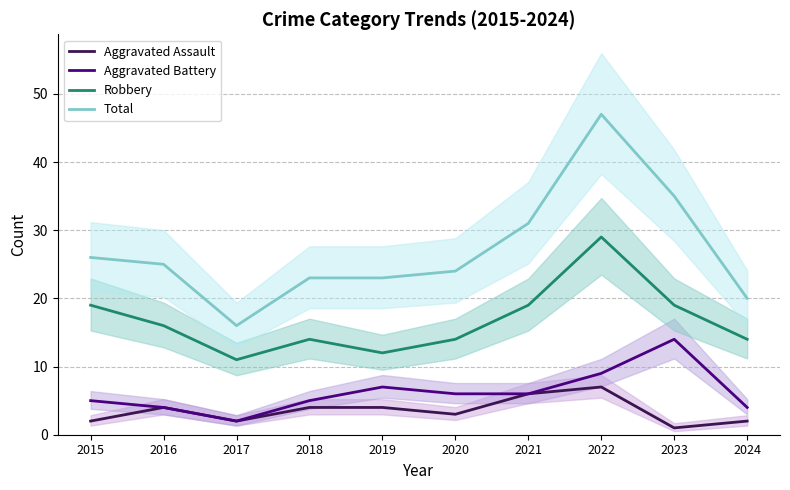

True or false: Aggravated Battery and Total intersect in this chart.

False